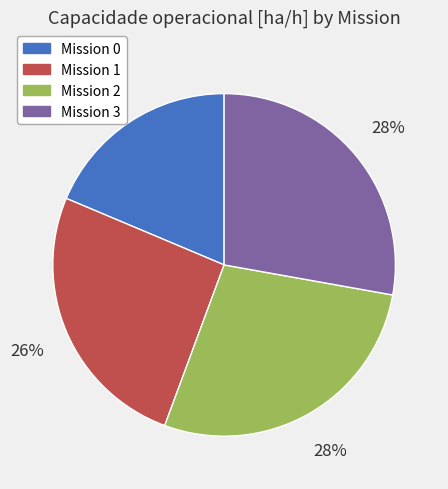

Is there a majority slice in this chart?

No